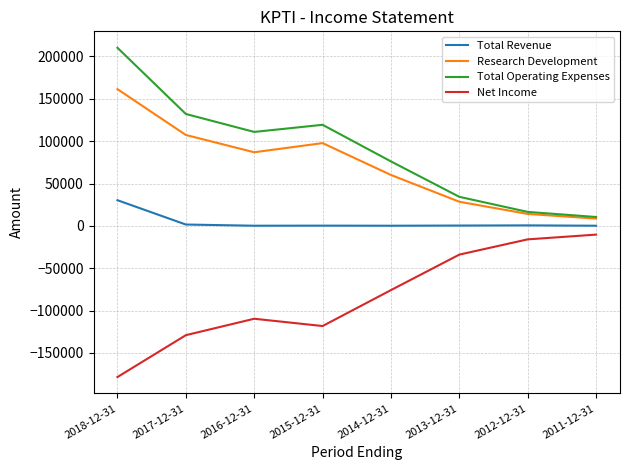

What position from the left is 2015-12-31?

4